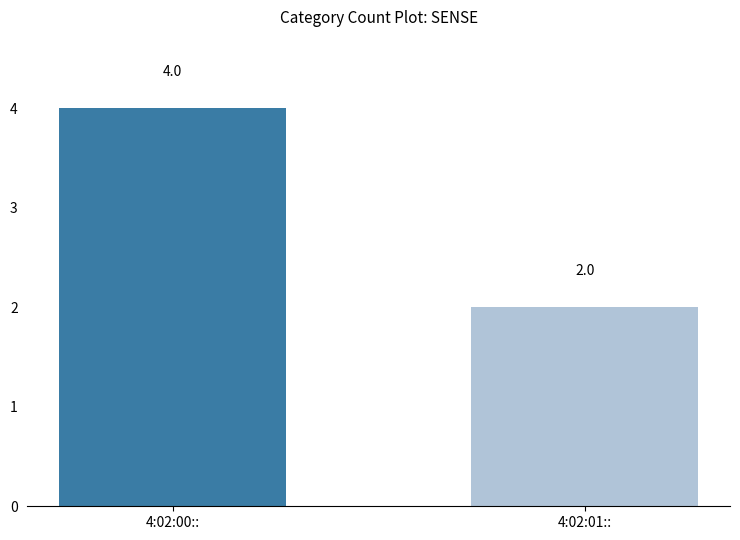

How many data points are less than 4?

1